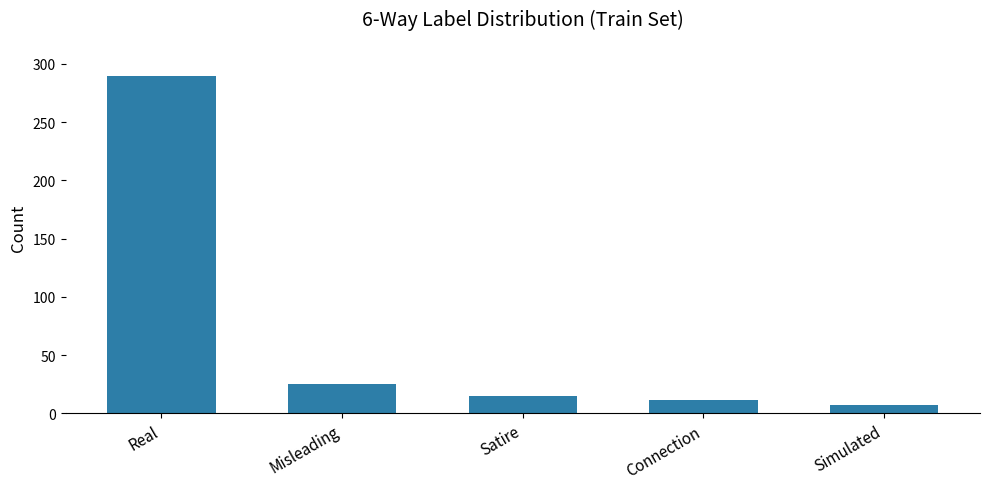

Reading left to right, extract all data points from this chart.

290	25	15	12	7